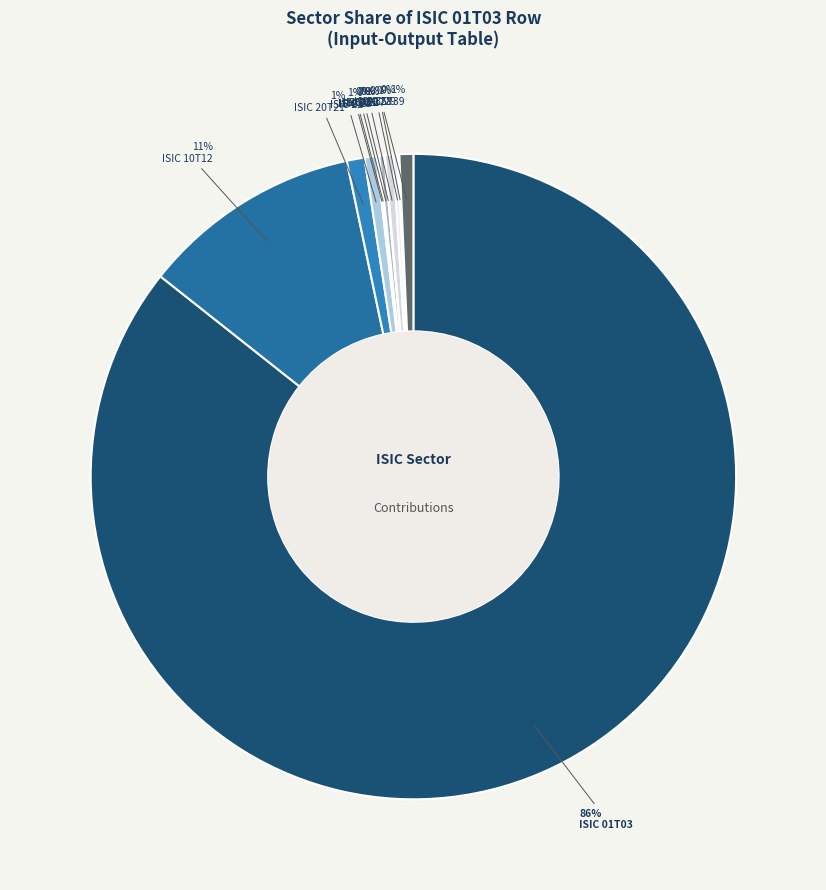

True or false: ISIC 23 accounts for 1% of the total.

False